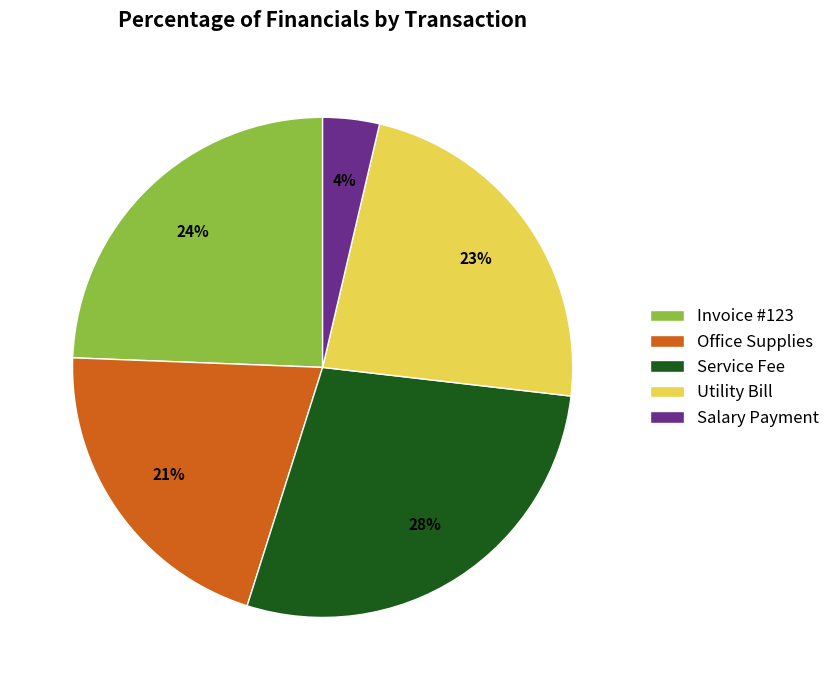

To the nearest percent, what portion does Office Supplies represent?

21%